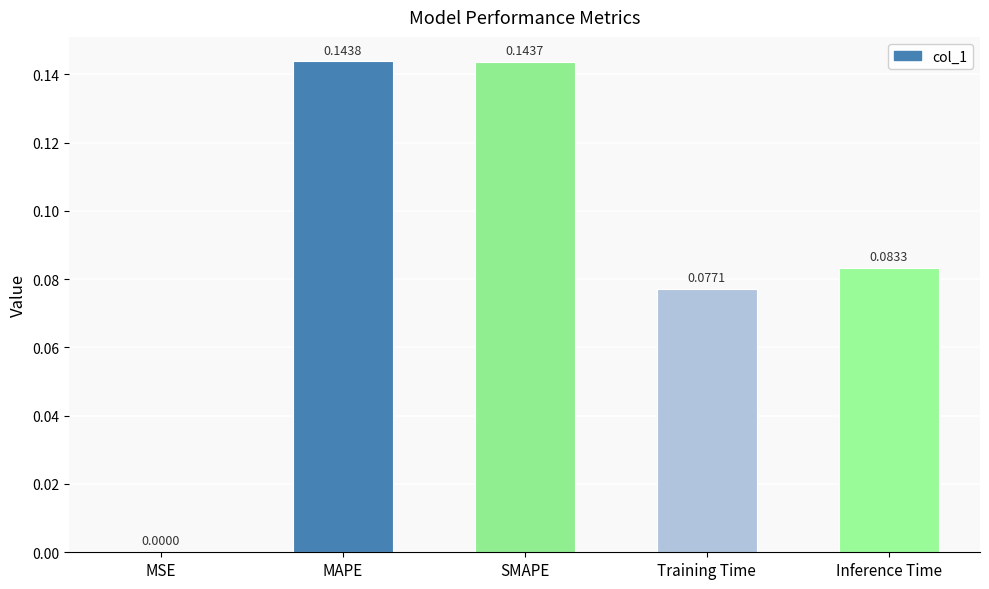

What is the sum of all values?

0.4